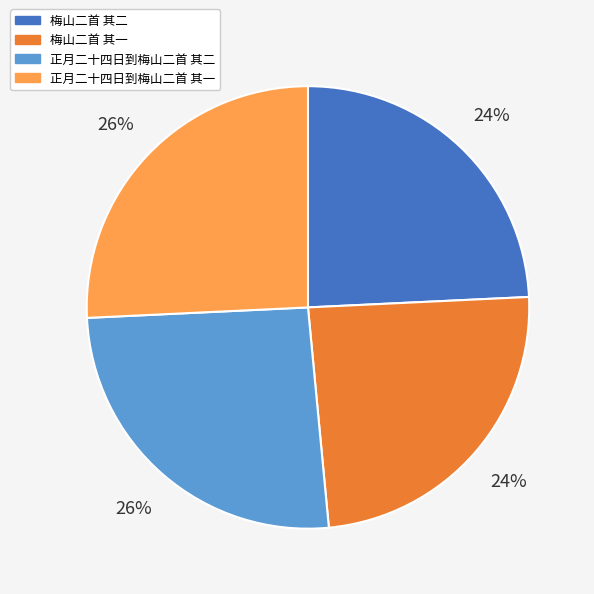

True or false: 正月二十四日到梅山二首 其二 accounts for 11% of the total.

False